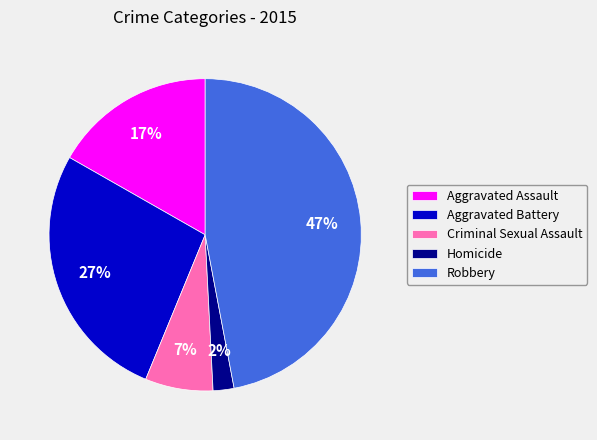

Do Homicide and Aggravated Battery together represent more than half of the pie?

No